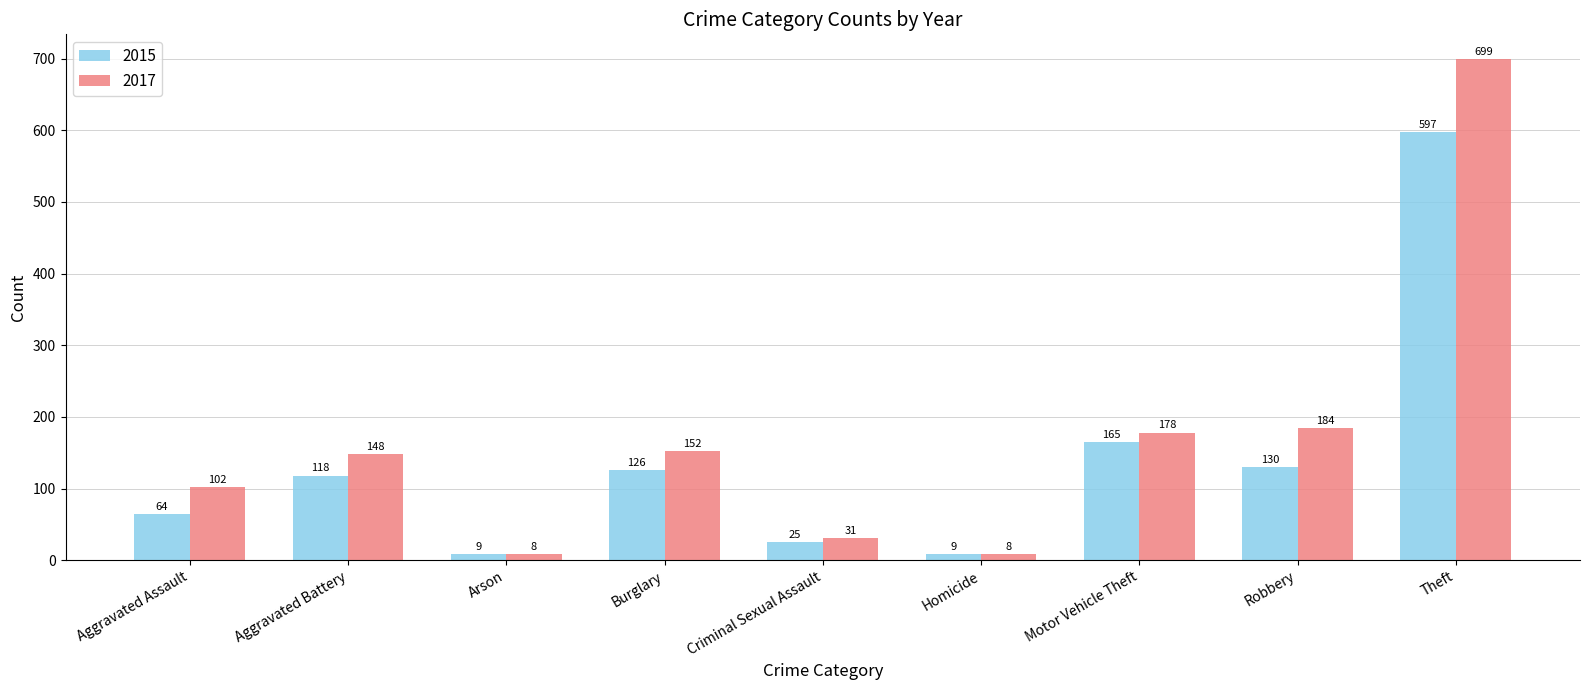

What is the label of the 7th bar from the left?

Motor Vehicle Theft